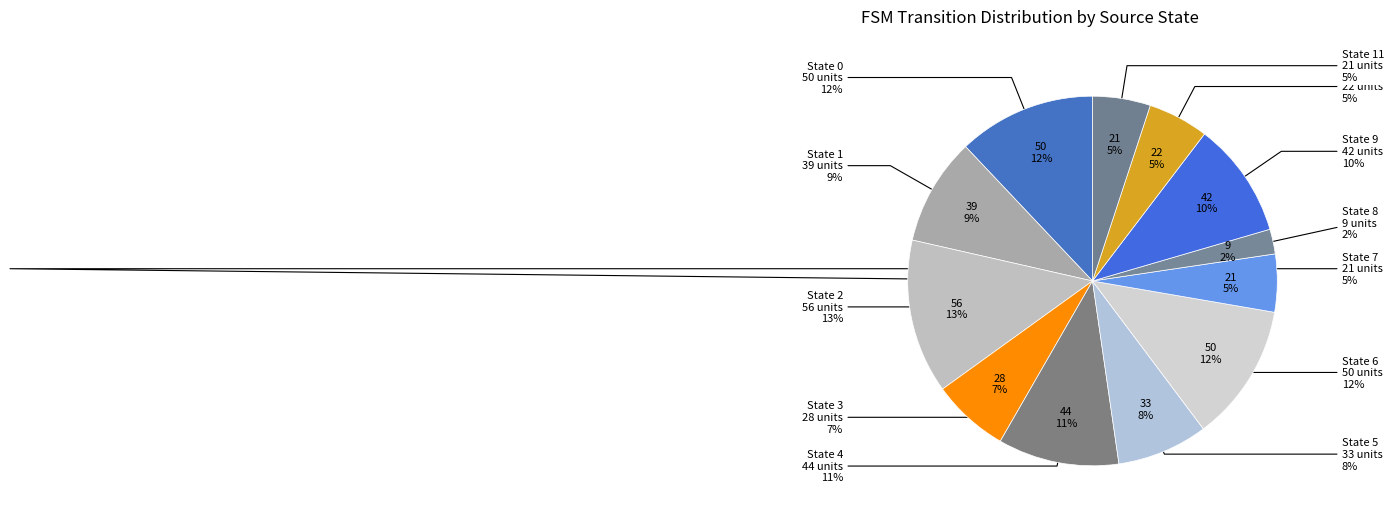

Does State 3 represent more than half of the total?

No